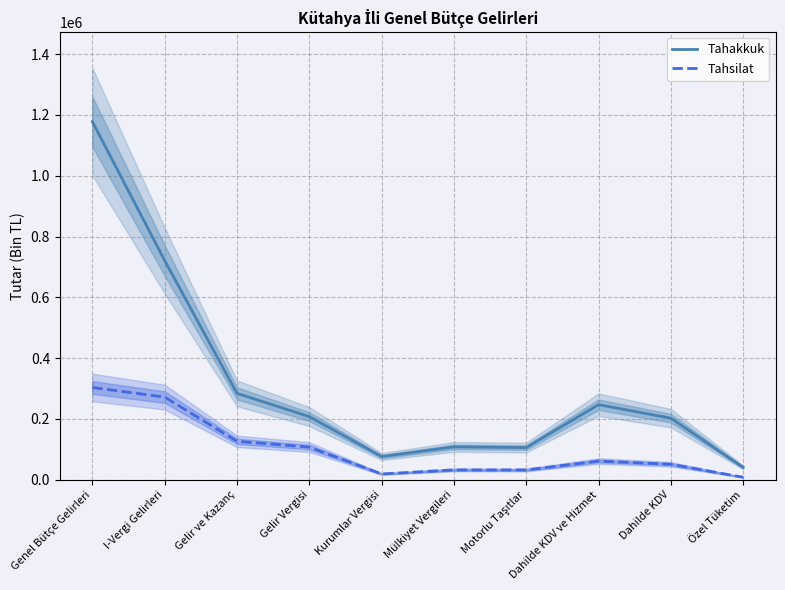

True or false: Tahsilat has a value of 45026 at Gelir Vergisi.

False